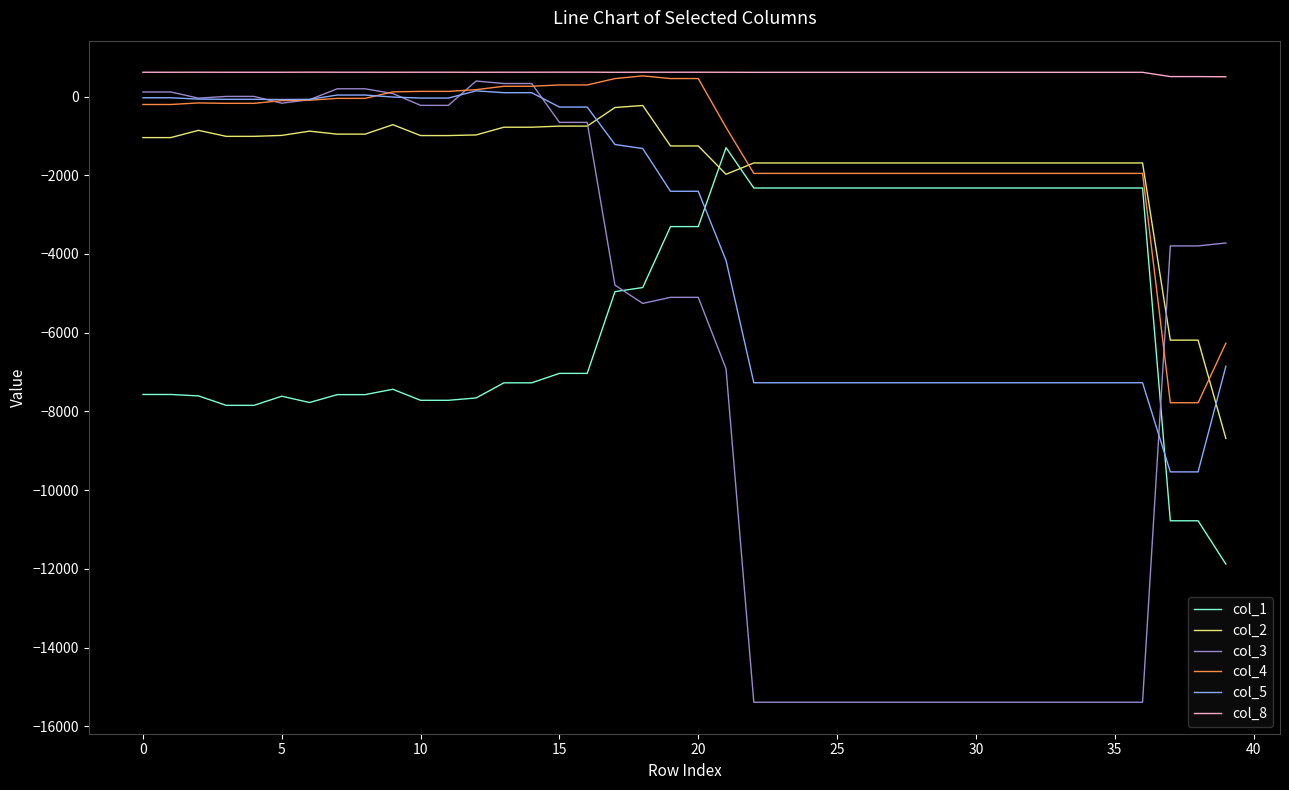

What is the greatest value displayed?

618